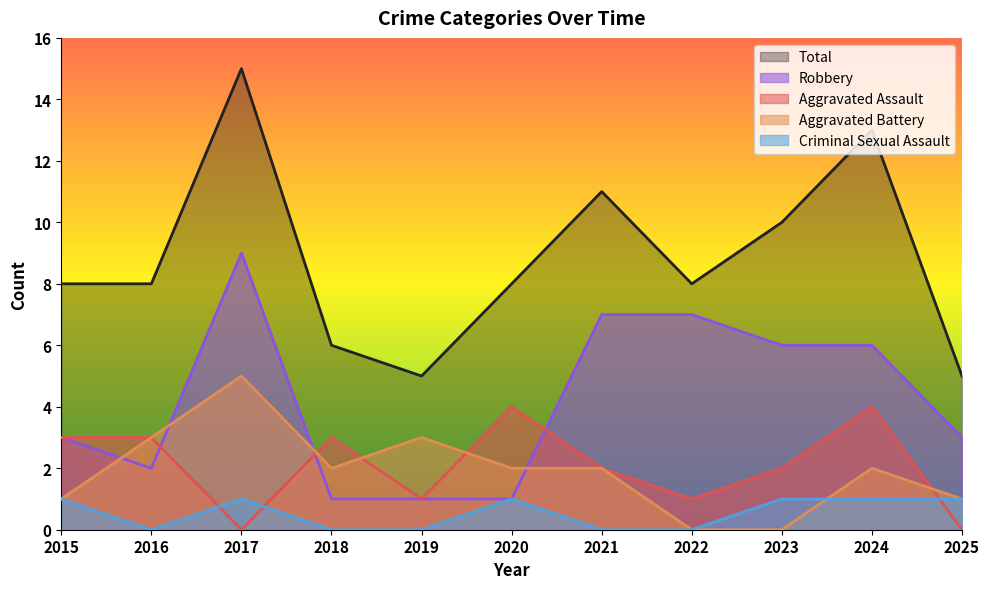

At which label is Criminal Sexual Assault closest to 0?

2016